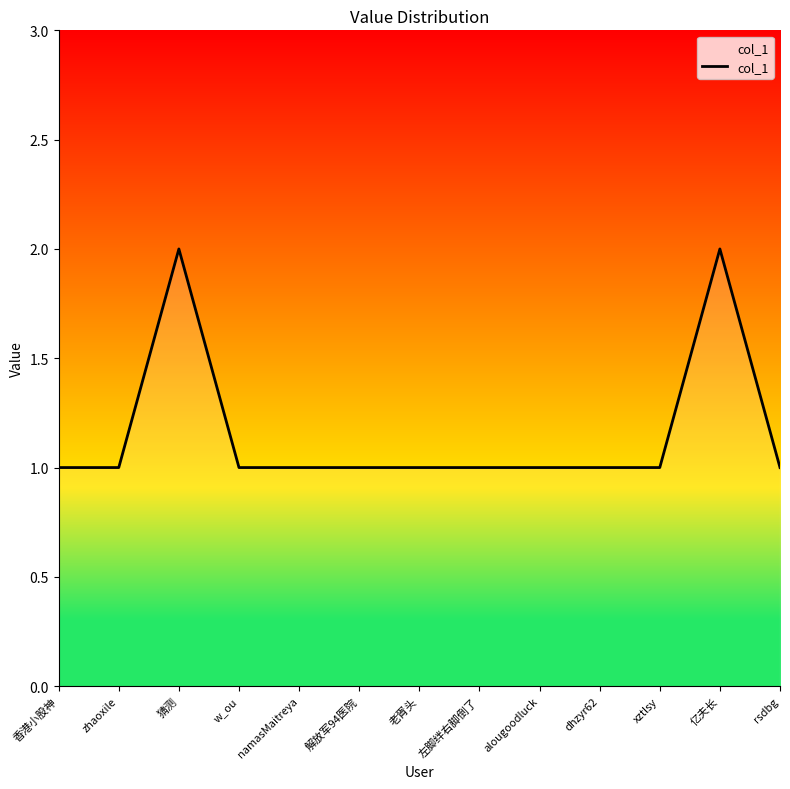

What is the approximate value at 亿夫长?

2